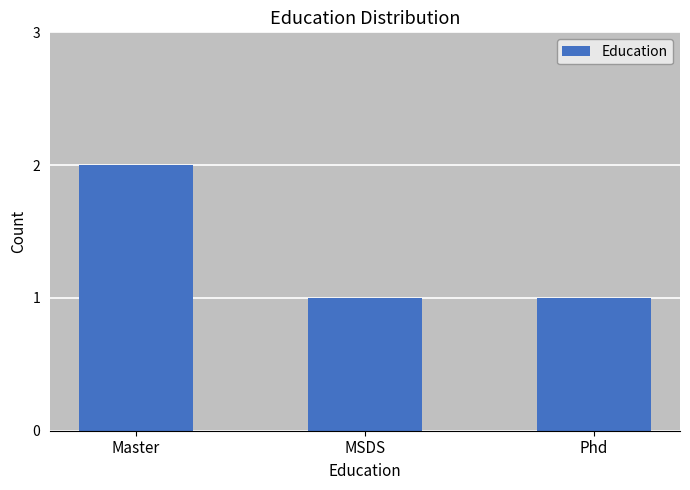

Reading left to right, transcribe all the data shown in this chart.

Master=2	MSDS=1	Phd=1